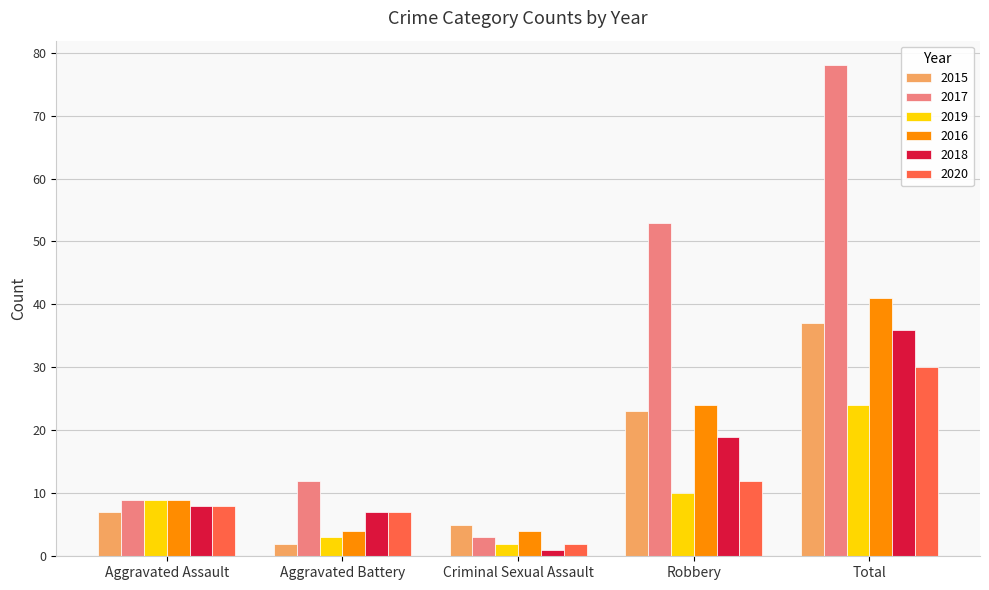

Reading left to right, transcribe all the data shown in this chart.

2015: 7	2	5	23	37
2017: 9	12	3	53	78
2019: 9	3	2	10	24
2016: 9	4	4	24	41
2018: 8	7	1	19	36
2020: 8	7	2	12	30